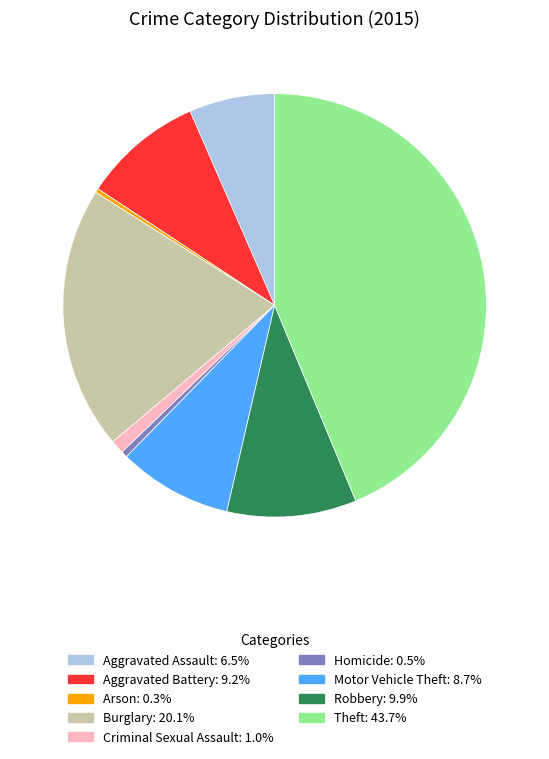

Combined, do Robbery: 9.9% and Burglary: 20.1% account for over 50%?

No